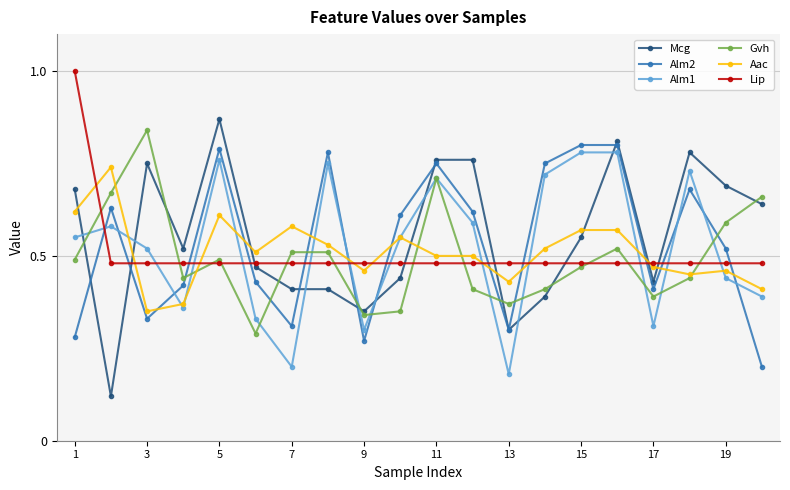

How many lines are shown in the chart?

6